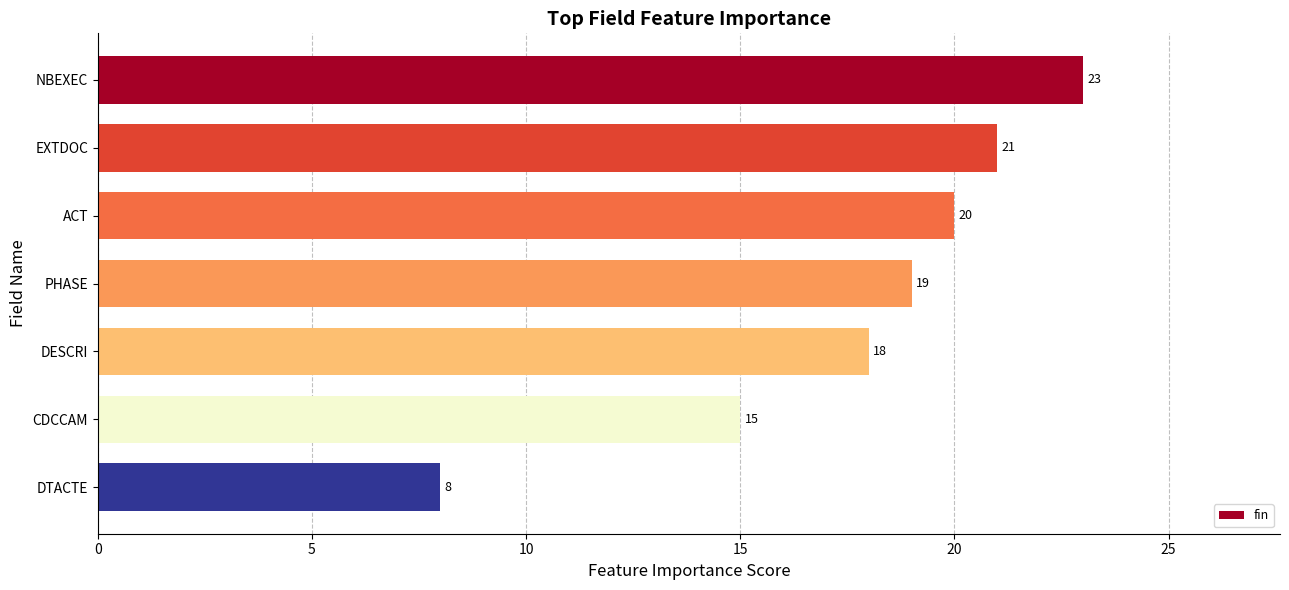

List the labels in order of value, smallest first.

DTACTE, CDCCAM, DESCRI, PHASE, ACT, EXTDOC, NBEXEC